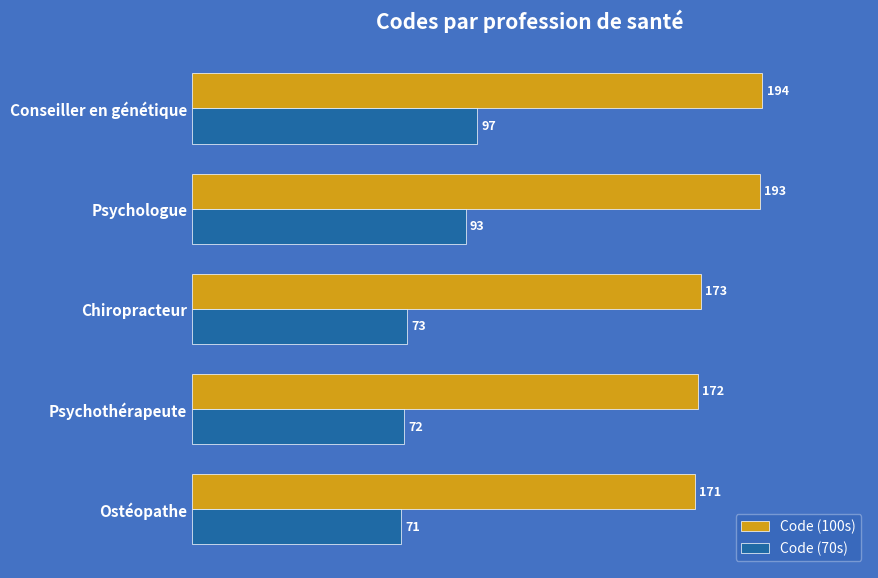

What is the sum of the Code (100s) values at Chiropracteur and Conseiller en génétique?

367